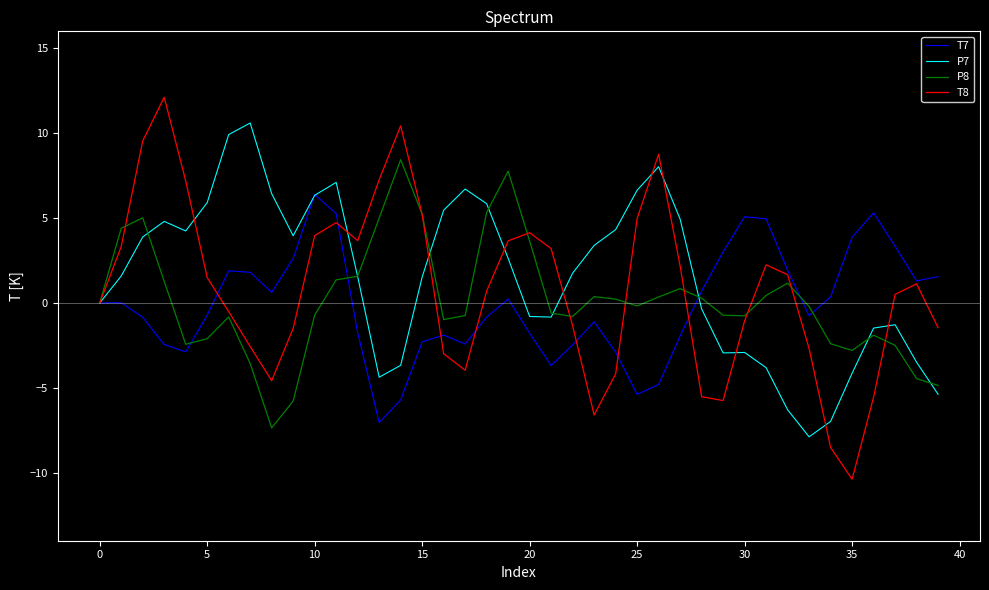

List the series in order of their peak value, lowest first.

T7, P8, P7, T8